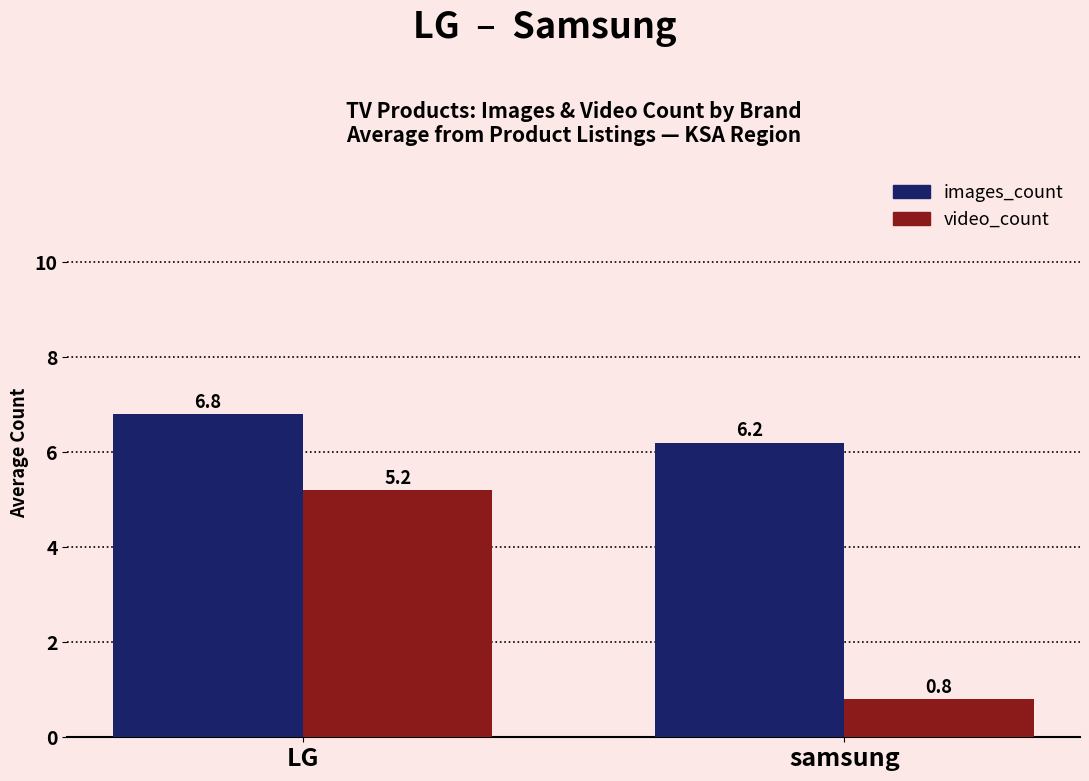

Which label corresponds to the largest value in the chart?

LG